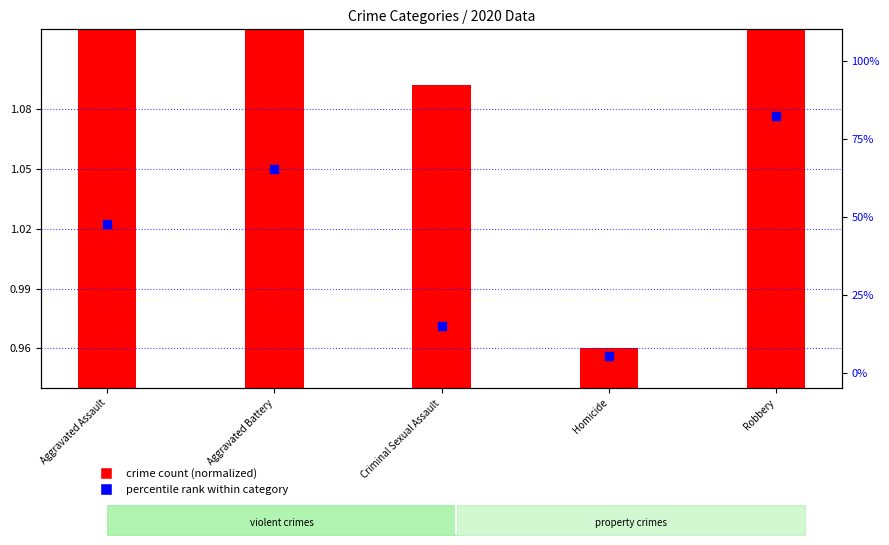

Between Aggravated Assault and Robbery, which is larger?

Robbery